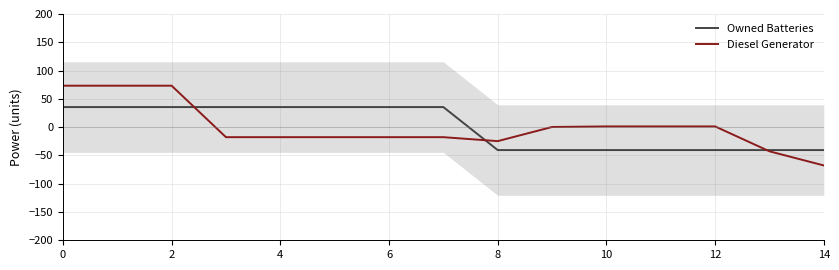

Reading right to left, transcribe all the data shown in this chart.

Owned Batteries: -40.5	-40.5	-40.5	-40.5	-40.5	-40.5	-40.5	35.5	35.5	35.5	35.5	35.5	35.5	35.5	35.5
Diesel Generator: -67.7	-42.7	1.3	1.3	1.3	0.3	-24.7	-17.7	-17.7	-17.7	-17.7	-17.7	73.3	73.3	73.3